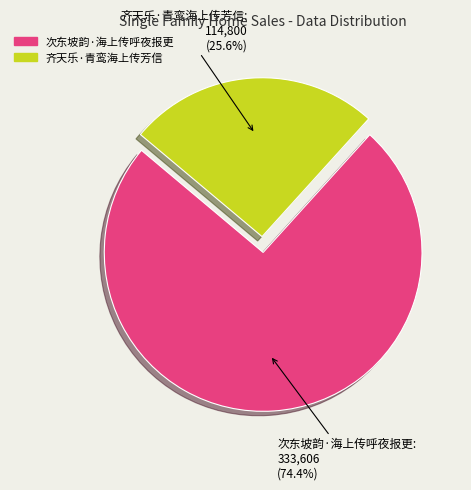

Which category has the smallest portion of the pie?

齐天乐·青鸾海上传芳信